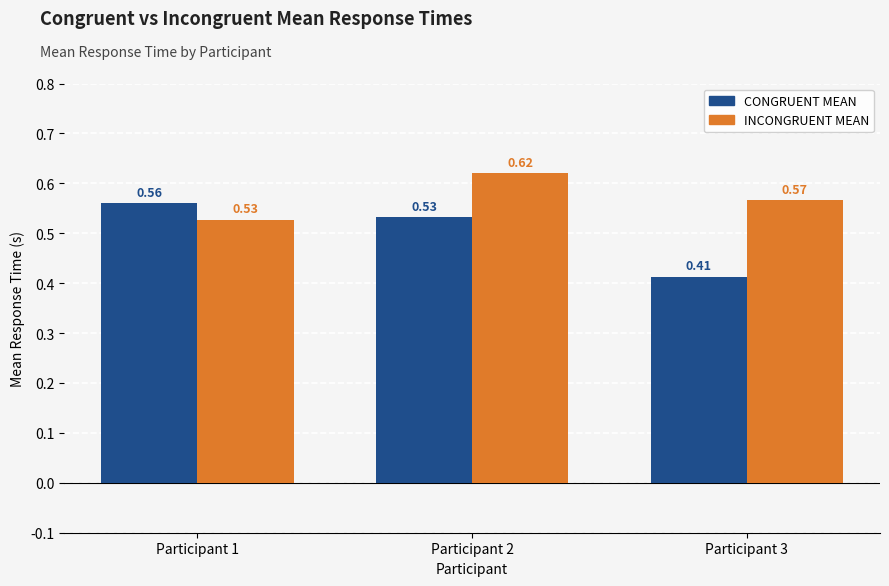

Count the number of categories in the chart.

3